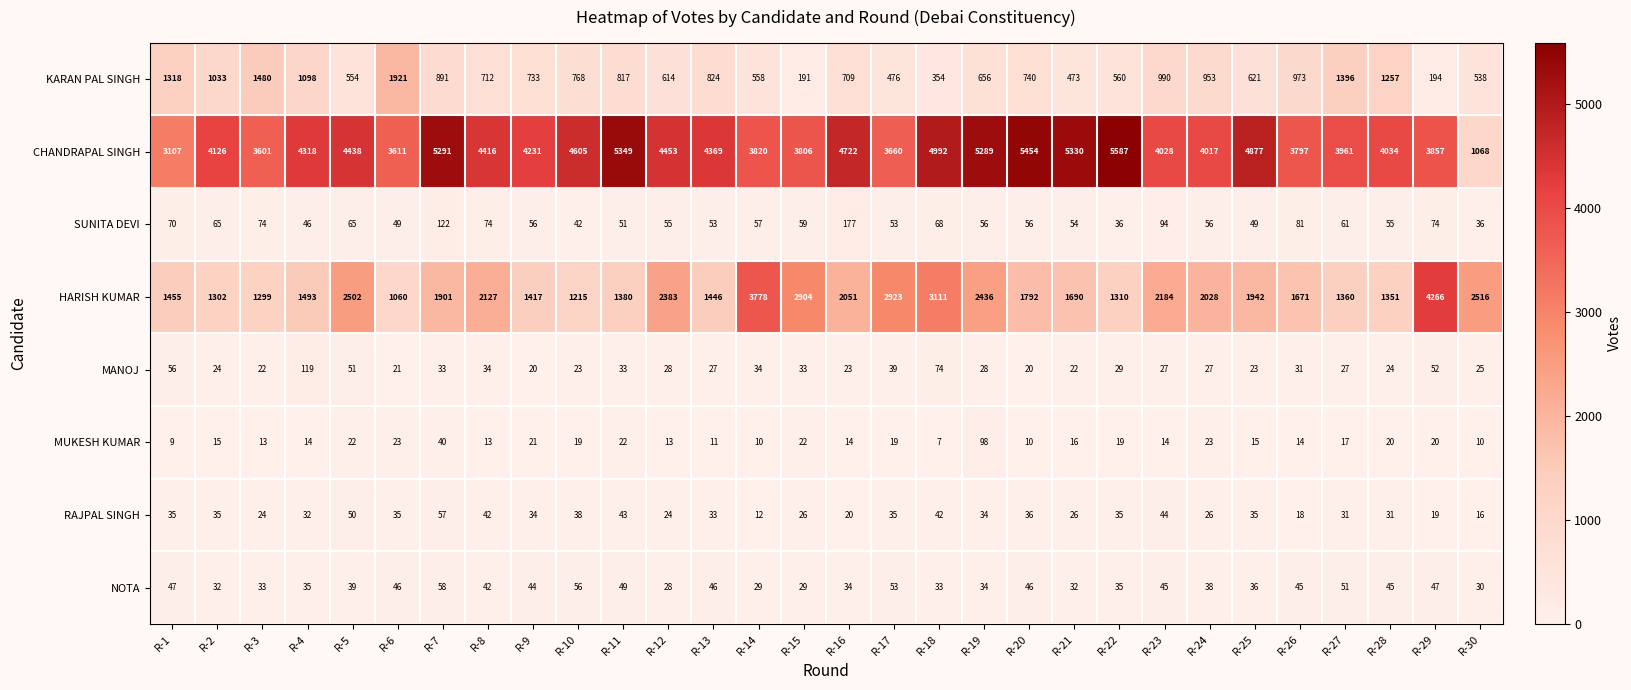

What is the minimum value for SUNITA DEVI?

36